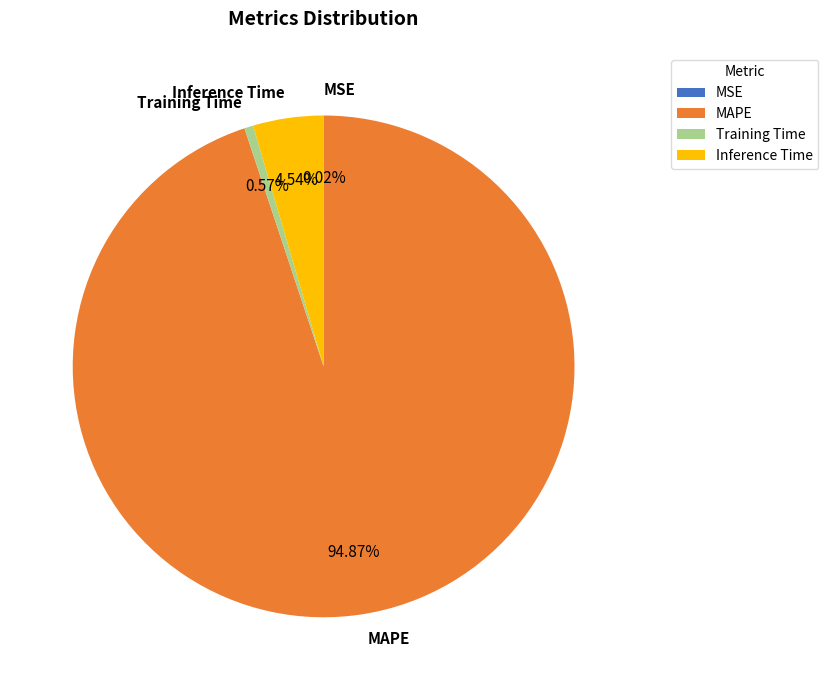

What is the majority slice?

MAPE